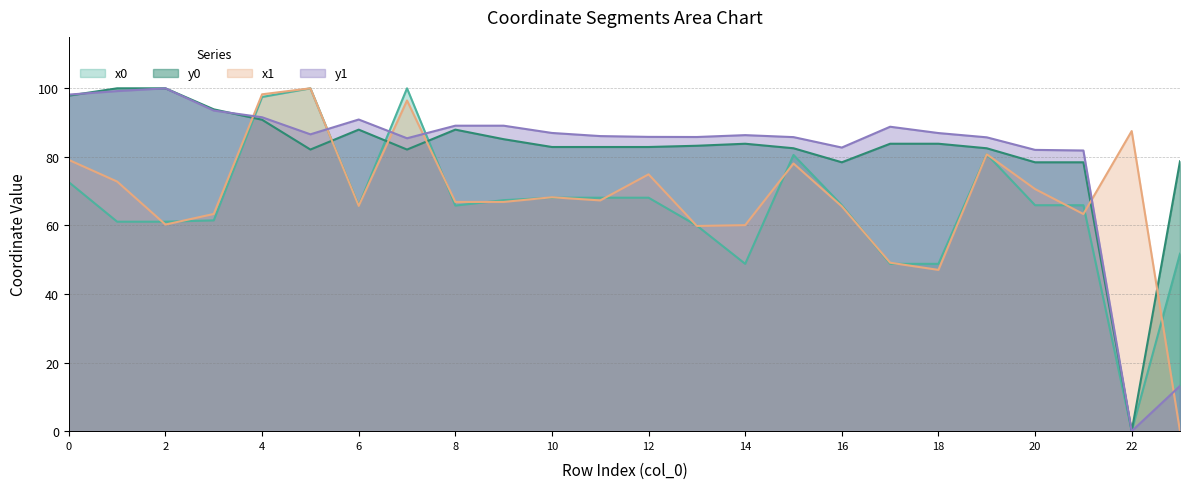

At how many categories does at least one series exceed 58?

24